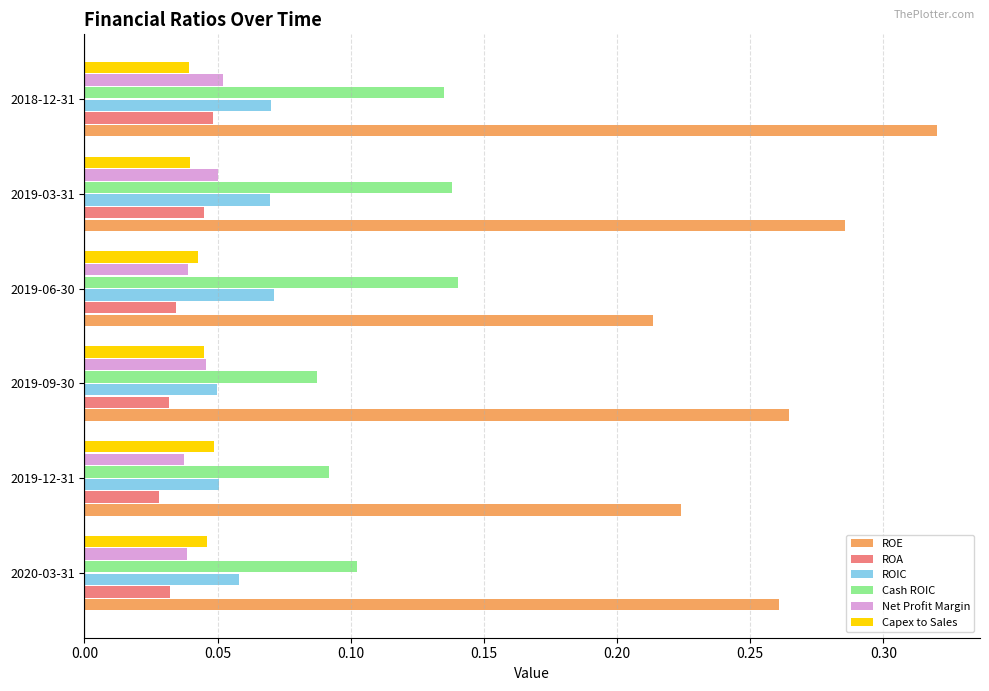

The value of ROA at 2019-06-30 is 0.1. True or false?

False